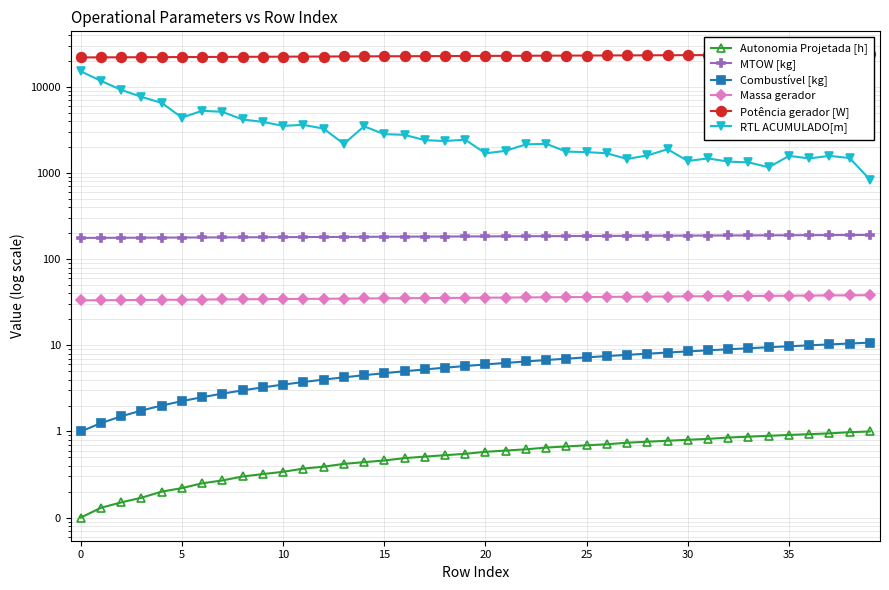

What is the lowest value of the Combustível [kg] series?

1.0